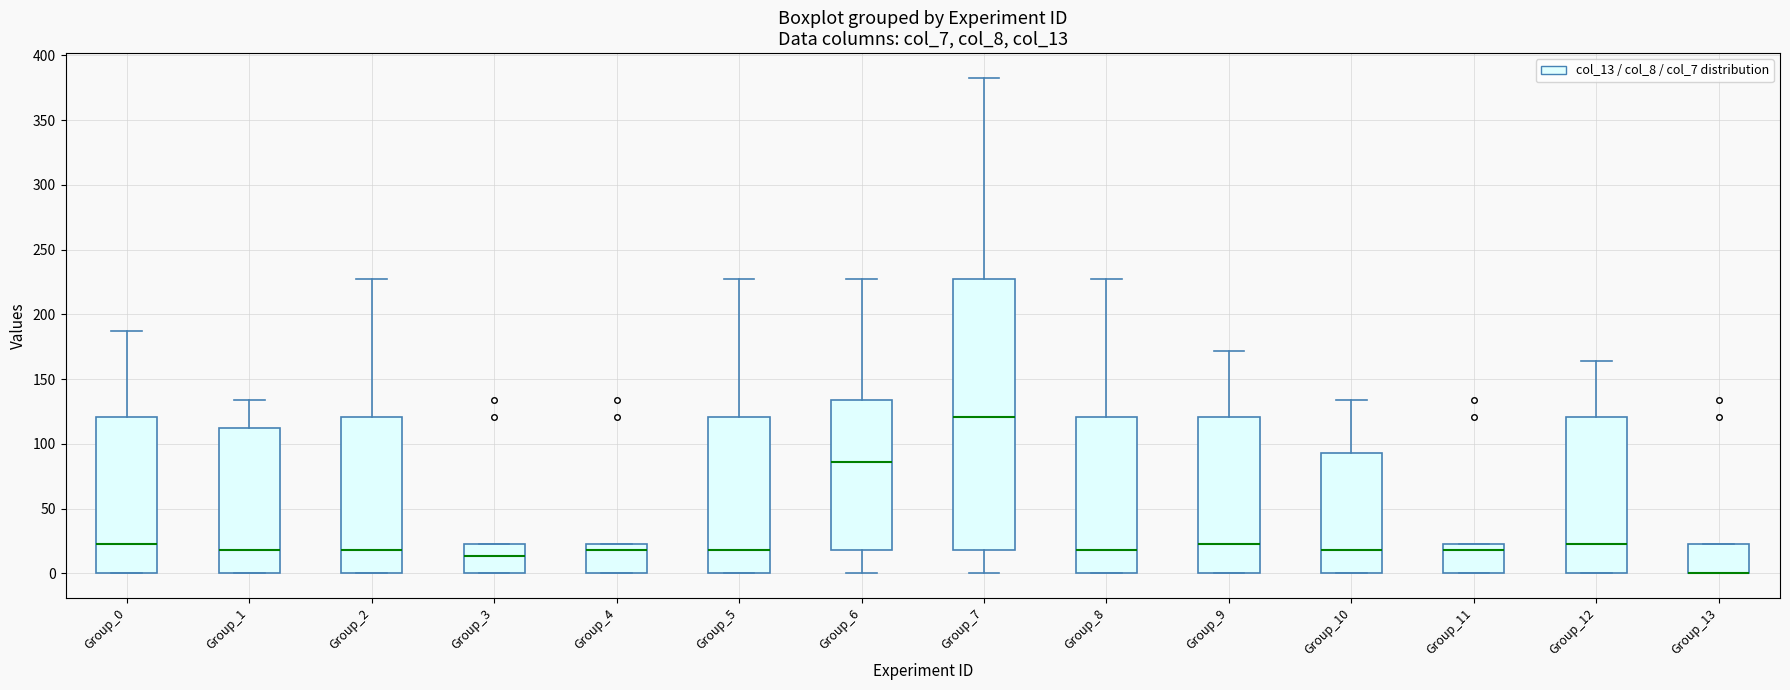

Where is the lower edge of the box for Group_11 on the y-axis? The values are not printed on the chart, so give them approximately, as read against the axis.

0